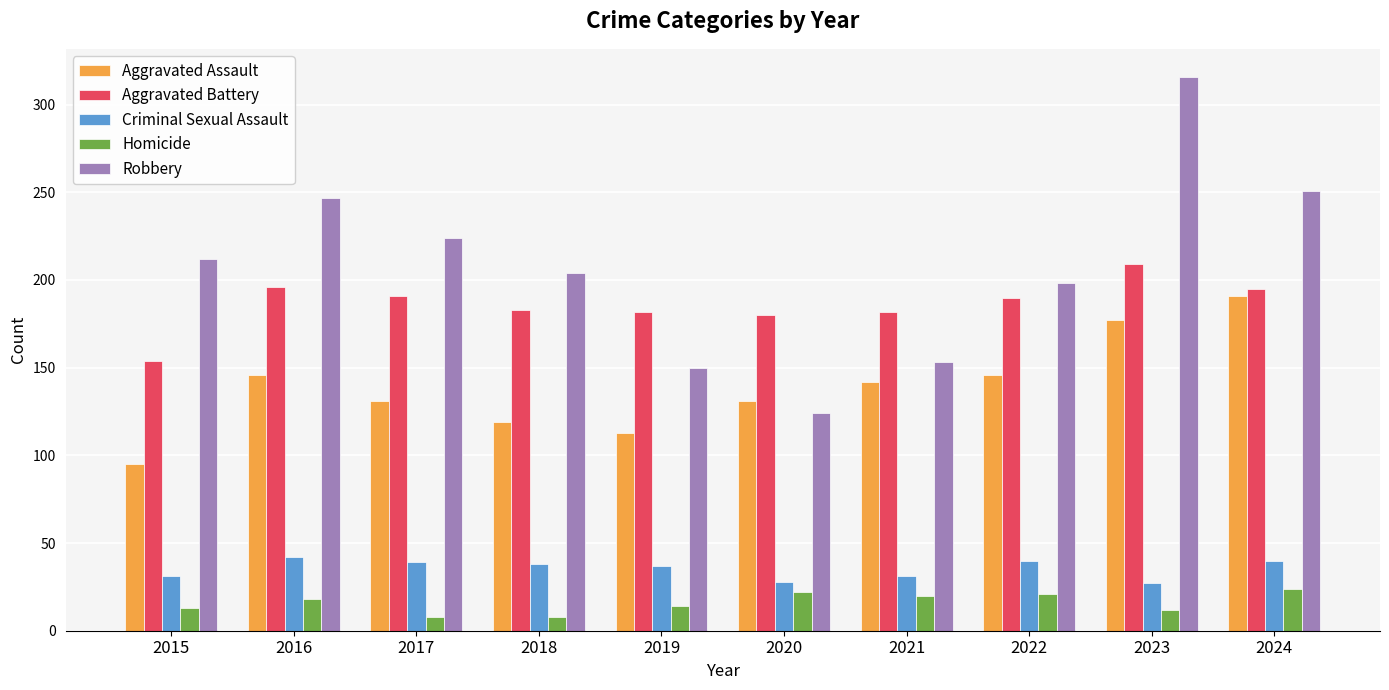

True or false: Homicide has a value of 14 at 2019.

True